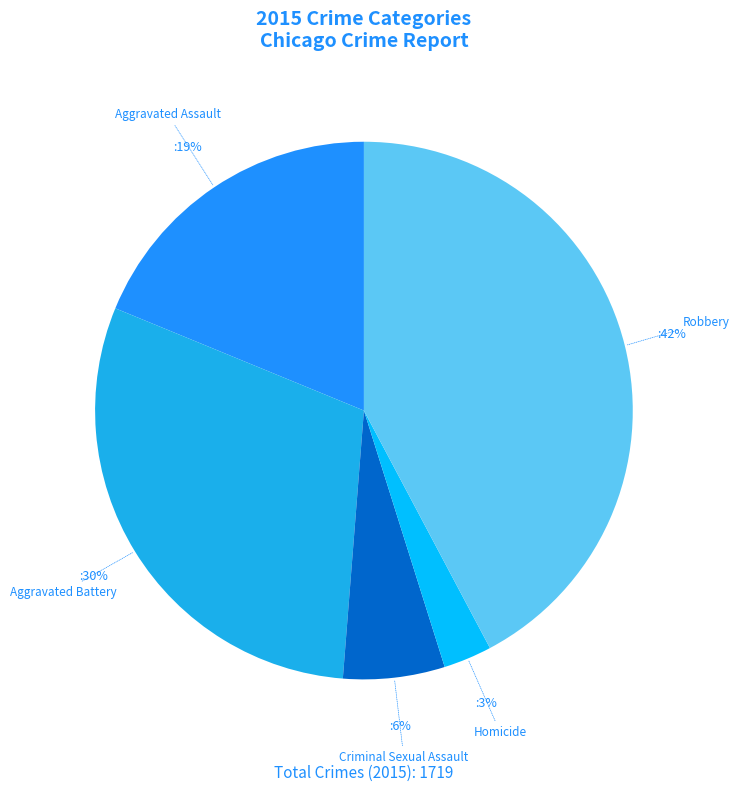

Between Homicide and Criminal Sexual Assault, which is larger?

Criminal Sexual Assault